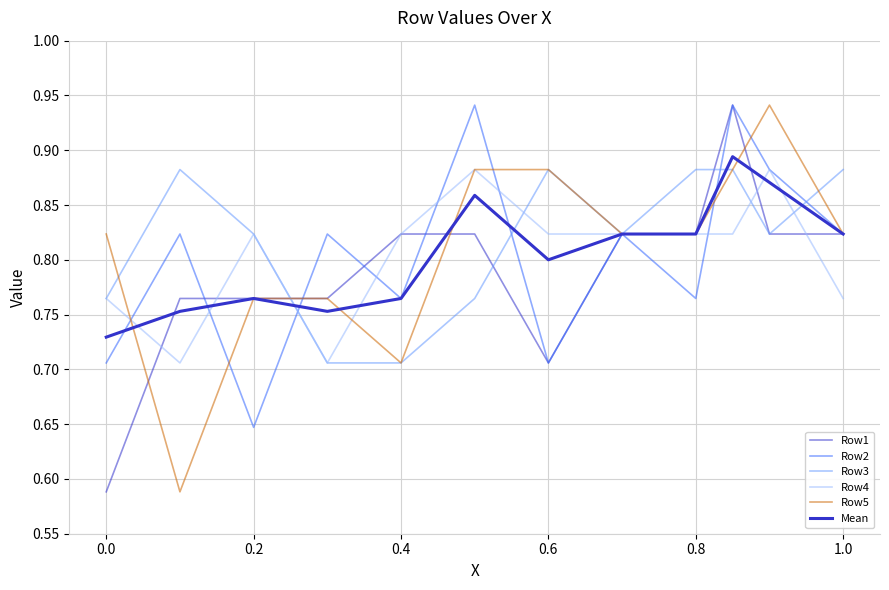

At how many categories does at least one series exceed 0?

12